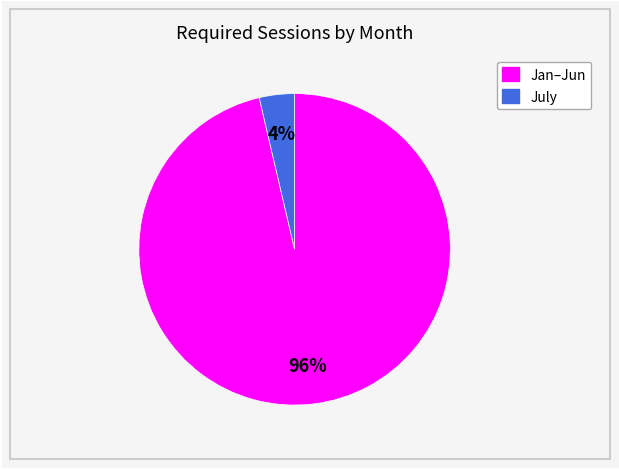

To the nearest percent, what is the average slice percentage?

50%